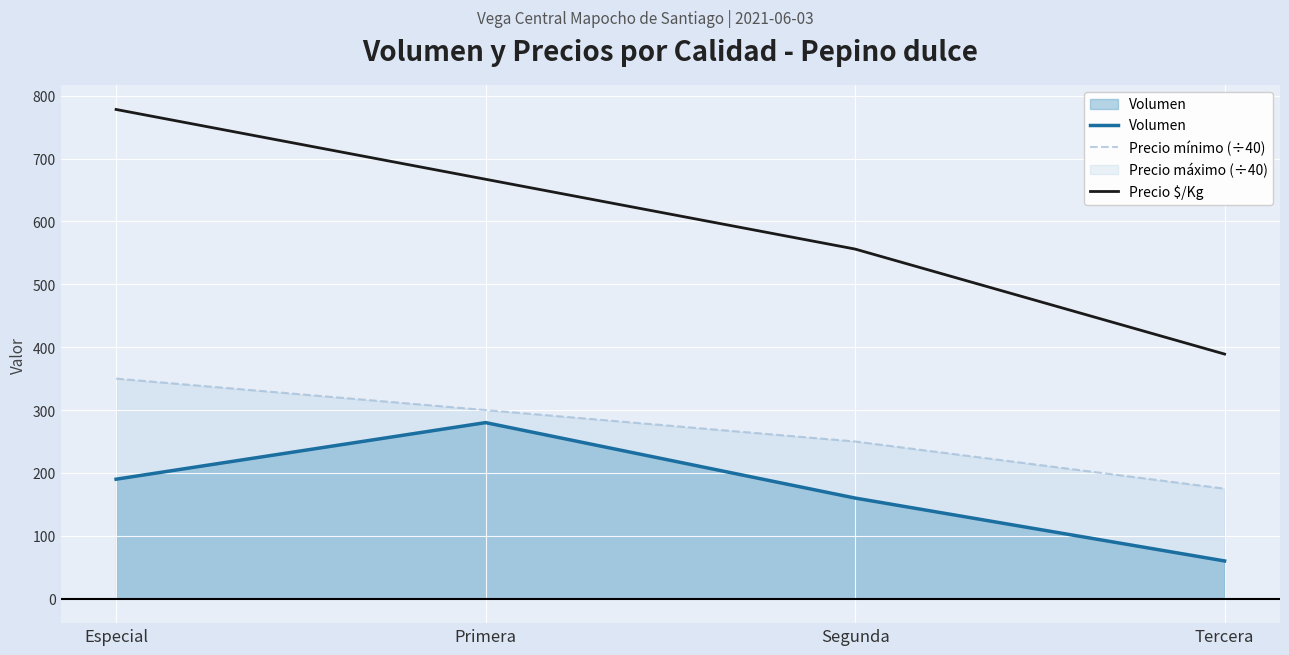

True or false: Precio $/Kg and Precio mínimo (÷40) cross at least once.

False